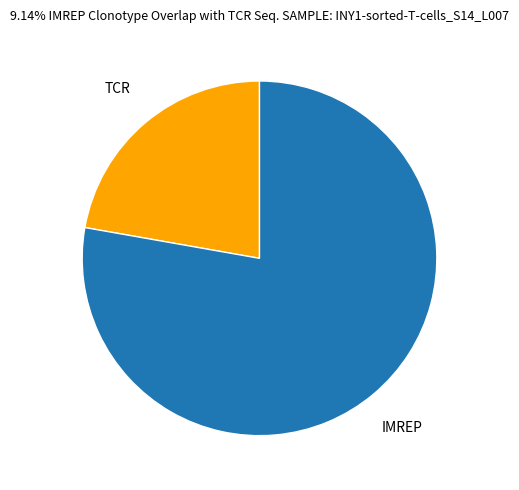

How many segments does this pie chart have?

2